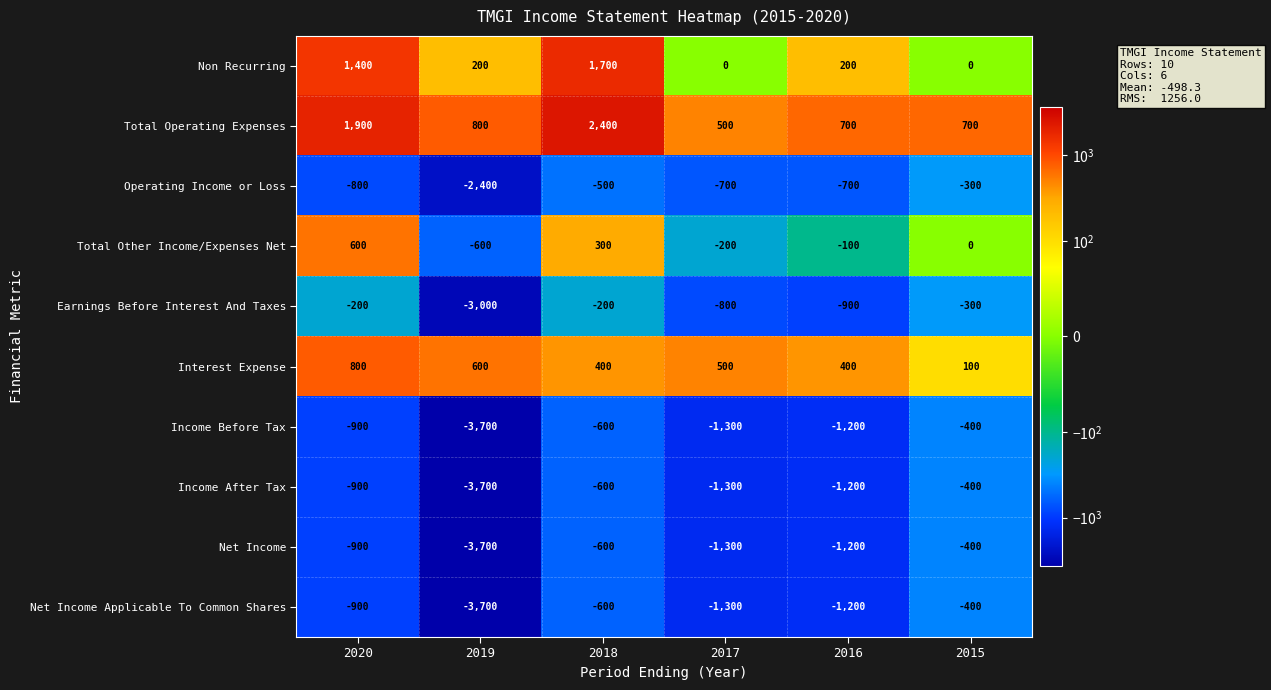

The Interest Expense series shows 100 at 2015. True or false?

True